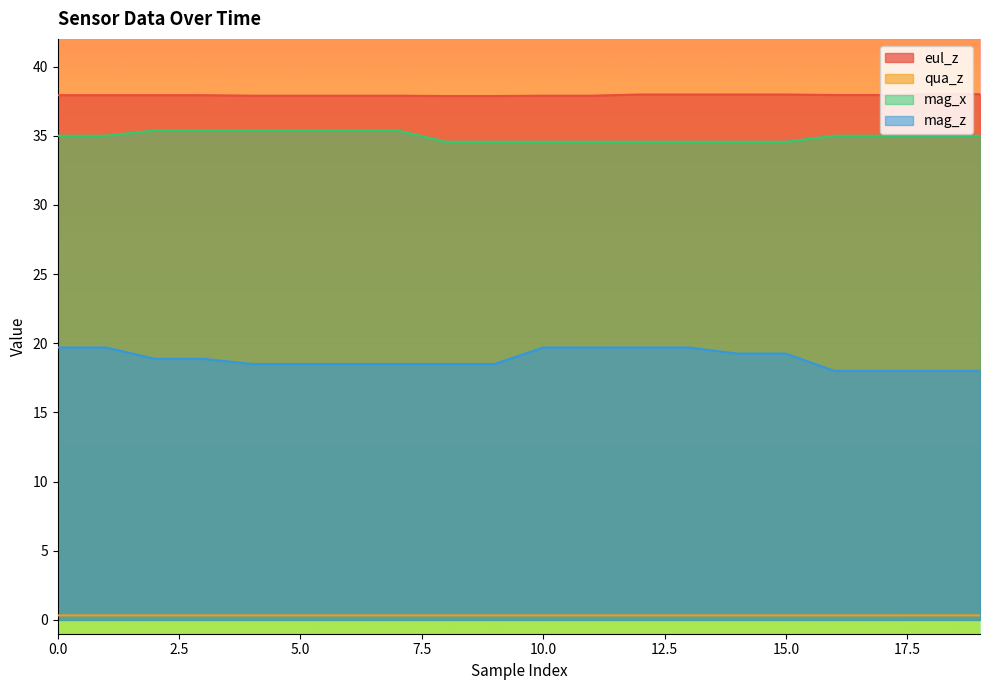

At how many categories does at least one series exceed 33?

20